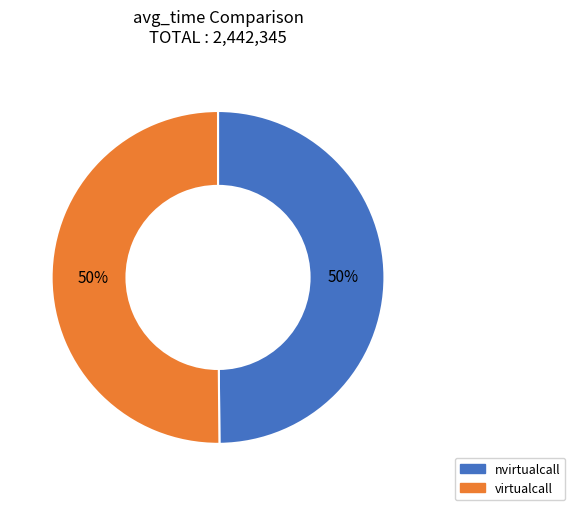

What percentage is the virtualcall slice, to the nearest percent?

50%